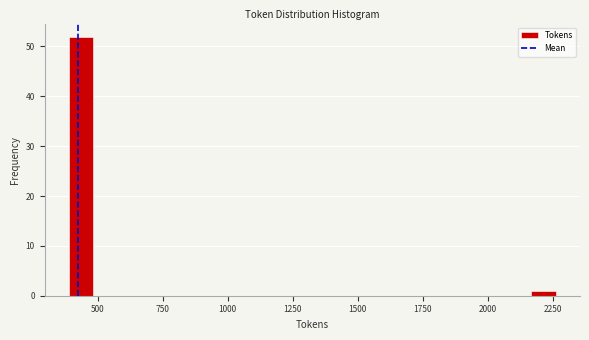

Around what value on the x-axis is the tallest bar? Give the approximate position of its centre, as read against the axis.

450